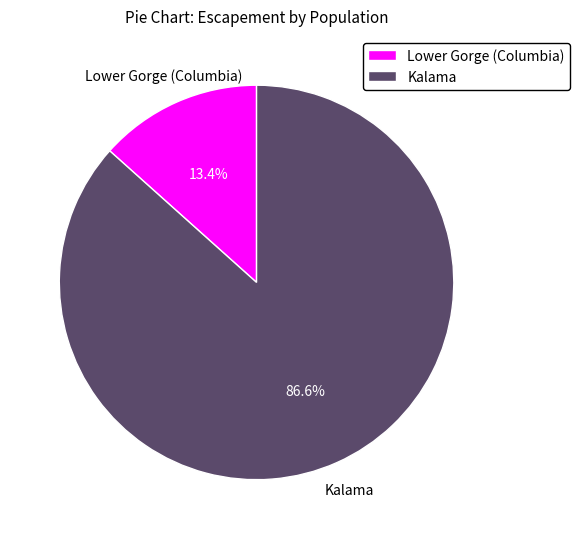

How many segments does this pie chart have?

2